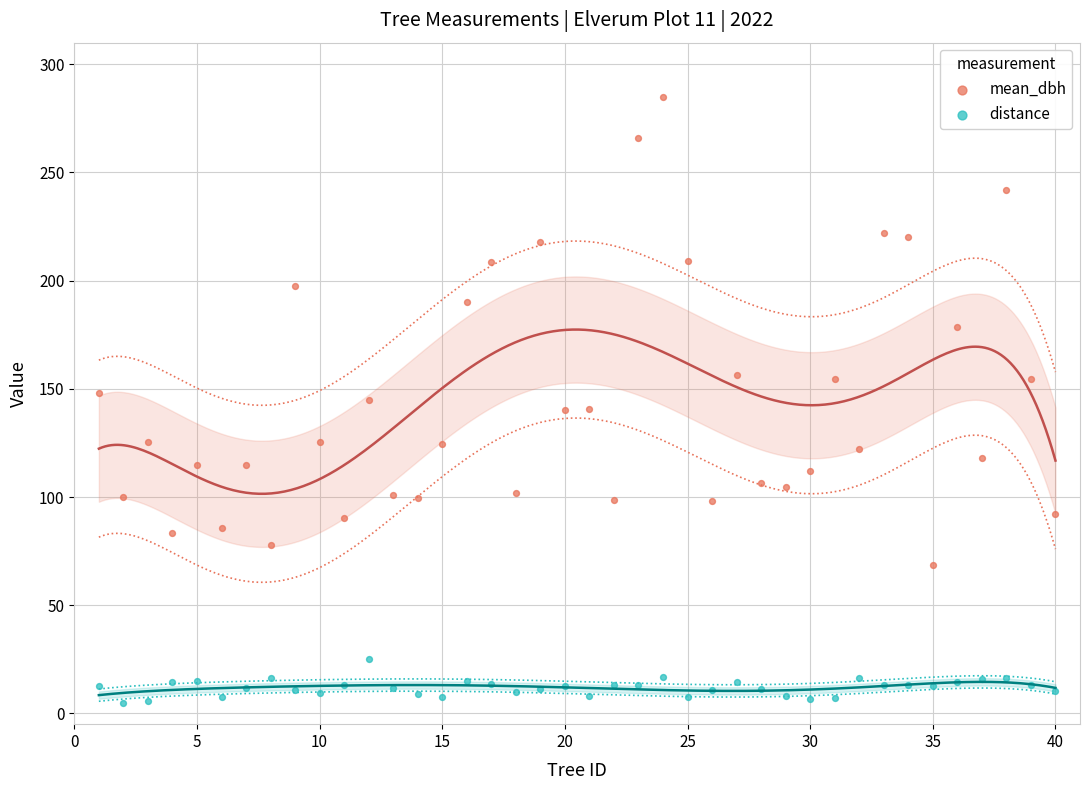

Across all data points, what is the range of Y values (max minus min)?

280.3